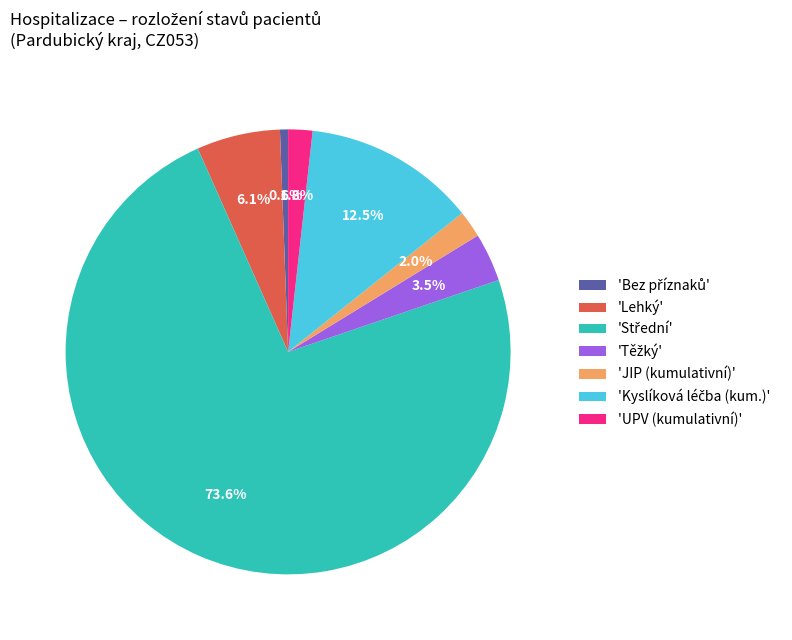

What portion of the pie excludes 'UPV (kumulativní)'?

98.2%